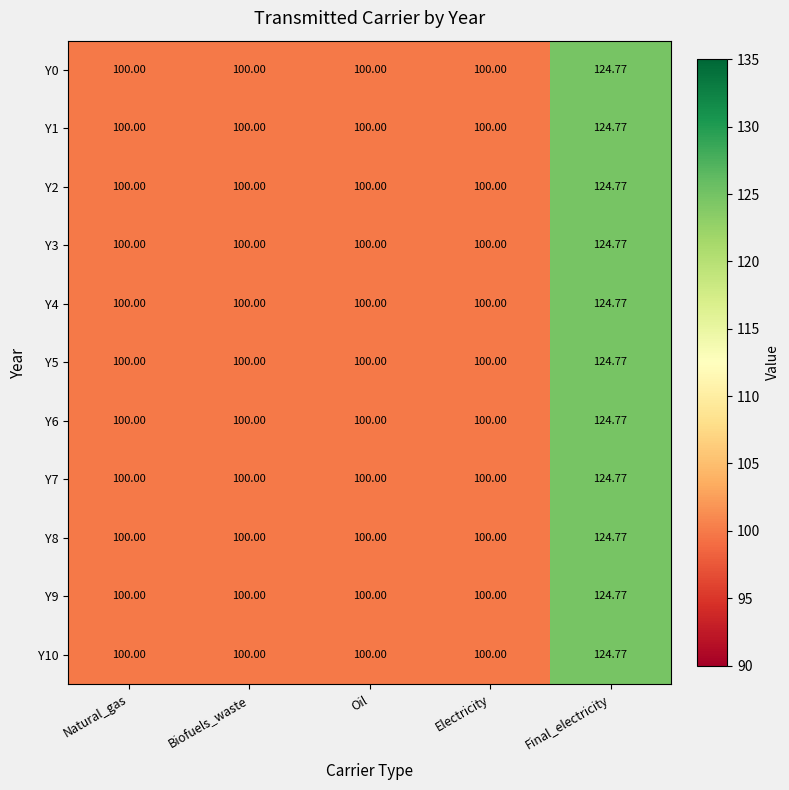

At how many categories does at least one series exceed 106?

1